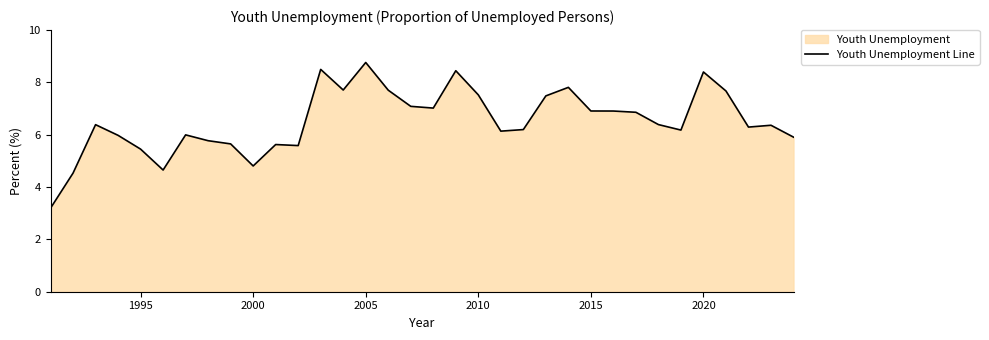

At which label is the value closest to 5?

2000